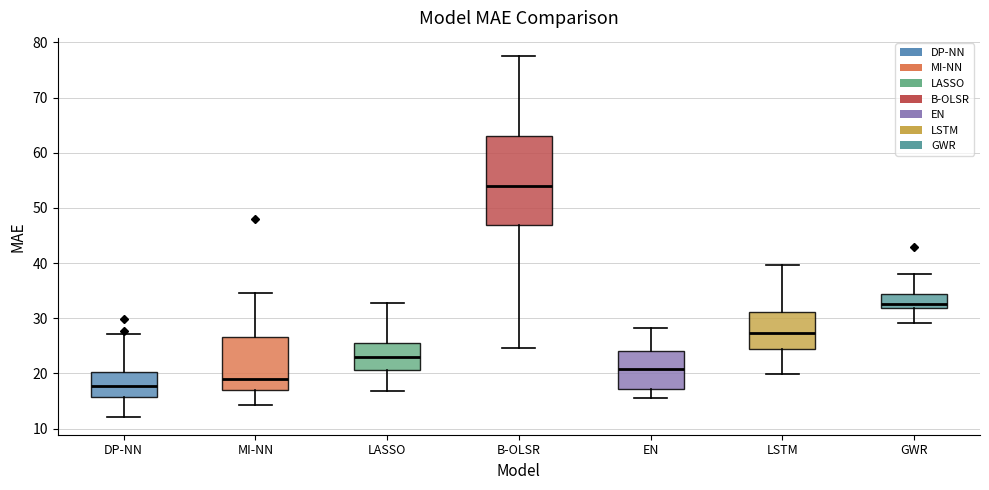

Reading left to right, transcribe this box plot: for each box, give where its median line is, the range the box spans, and where its two whiskers end, as read against the y-axis. The values are not printed on the chart, so give them approximately, as read against the axis.

DP-NN: median 18, box 16 to 20, whiskers 12 to 27
MI-NN: median 19, box 17 to 27, whiskers 14 to 35
LASSO: median 23, box 21 to 26, whiskers 17 to 33
B-OLSR: median 54, box 47 to 63, whiskers 25 to 78
EN: median 21, box 17 to 24, whiskers 16 to 28
LSTM: median 27, box 24 to 31, whiskers 20 to 40
GWR: median 33, box 32 to 34, whiskers 29 to 38